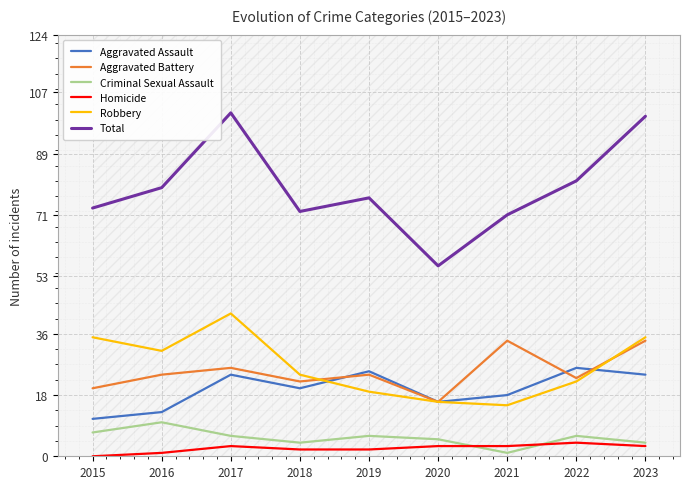

Between 2020 and 2017, which is larger?

2017